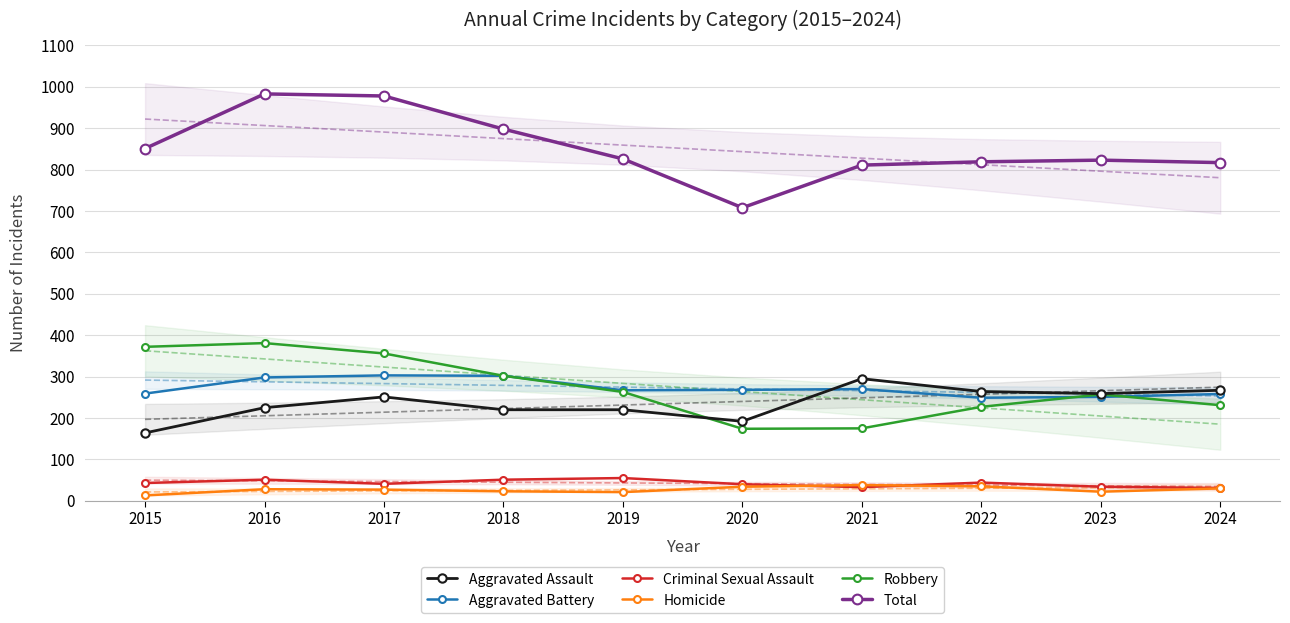

What value does the Homicide series have at 2016, to the nearest 10?

30